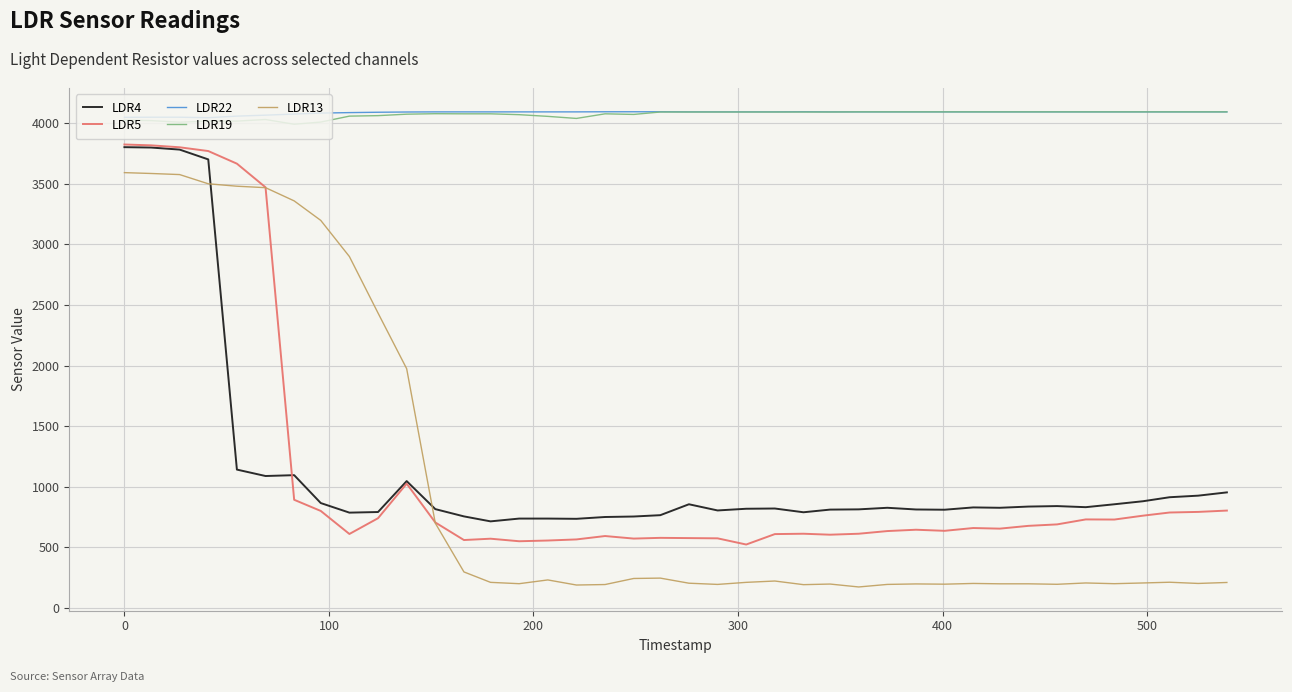

Which series has the widest spread of values?

LDR13